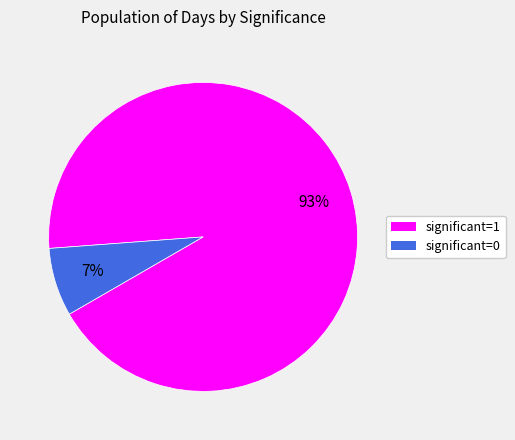

Is there a majority slice in this chart?

Yes